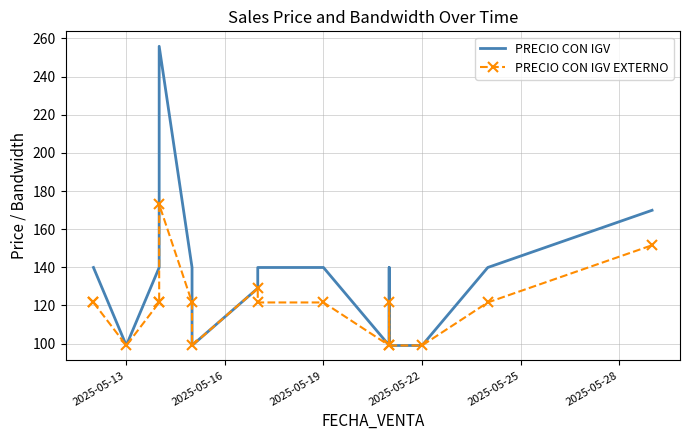

What is the difference between the maximum and minimum values in the PRECIO CON IGV series?

156.9